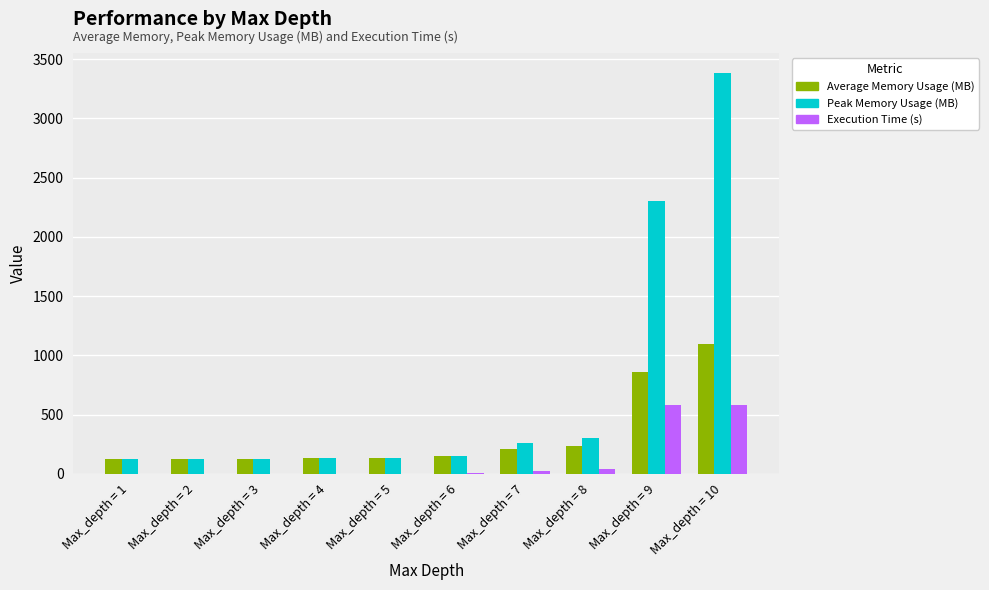

Are the bars grouped side by side (vs. stacked)?

Yes